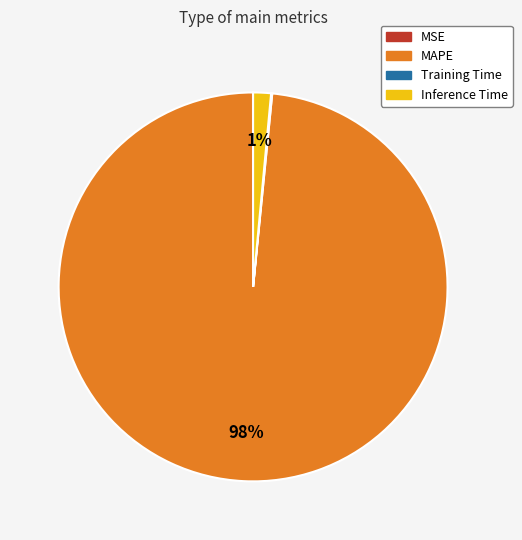

Which slice is the largest?

MAPE